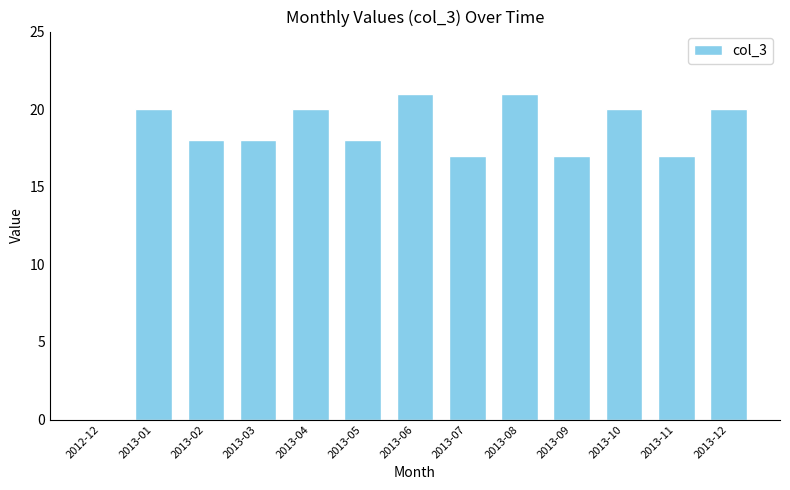

What is the sum of the values at 2013-11 and 2013-10?

37